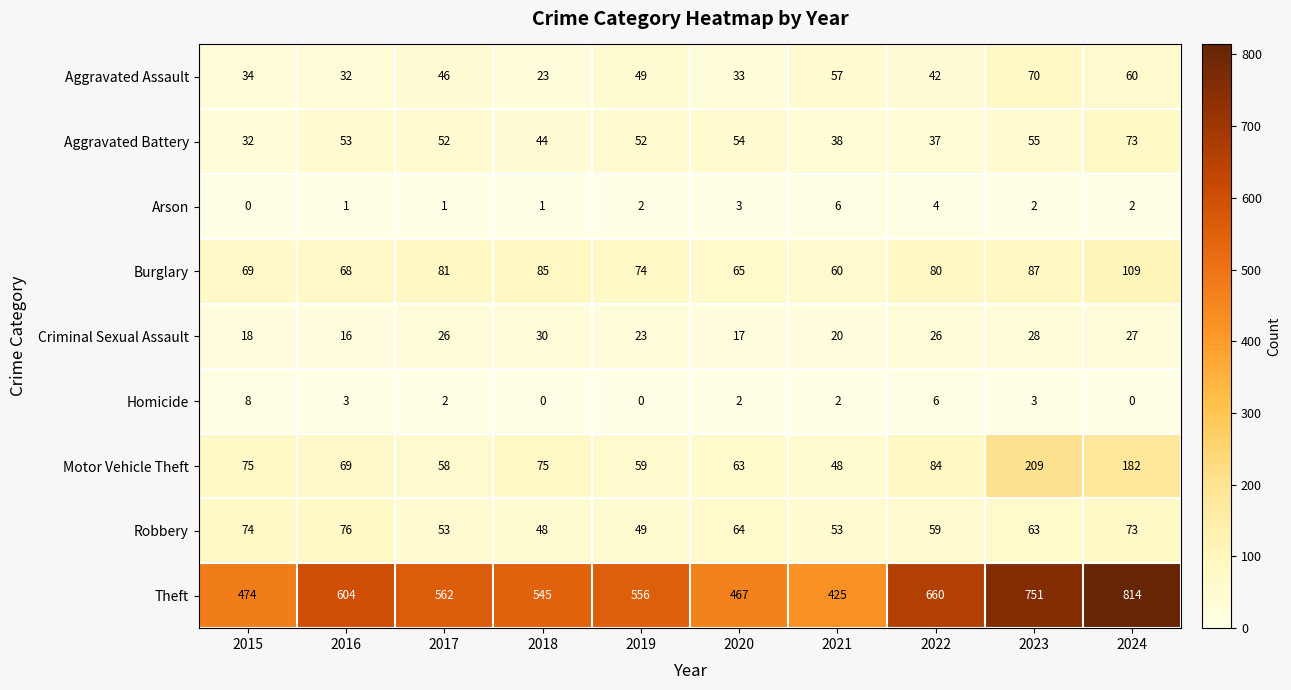

Which series has the largest range (max minus min)?

Theft